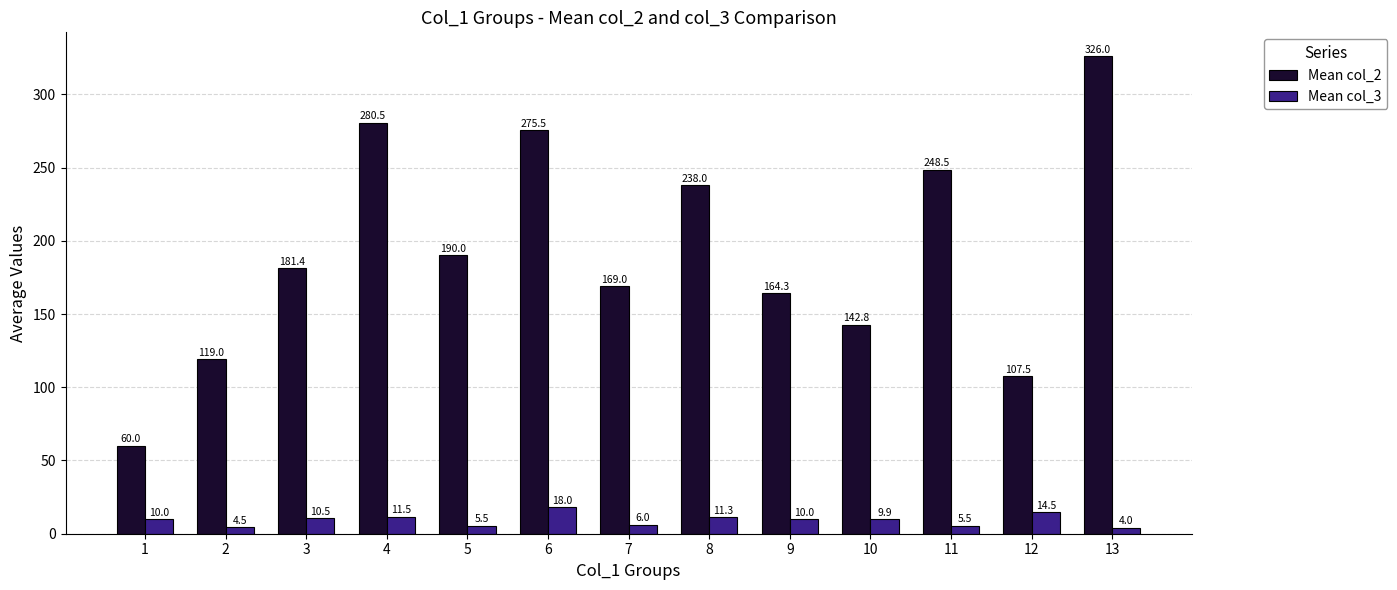

How many data points does each series have?

13